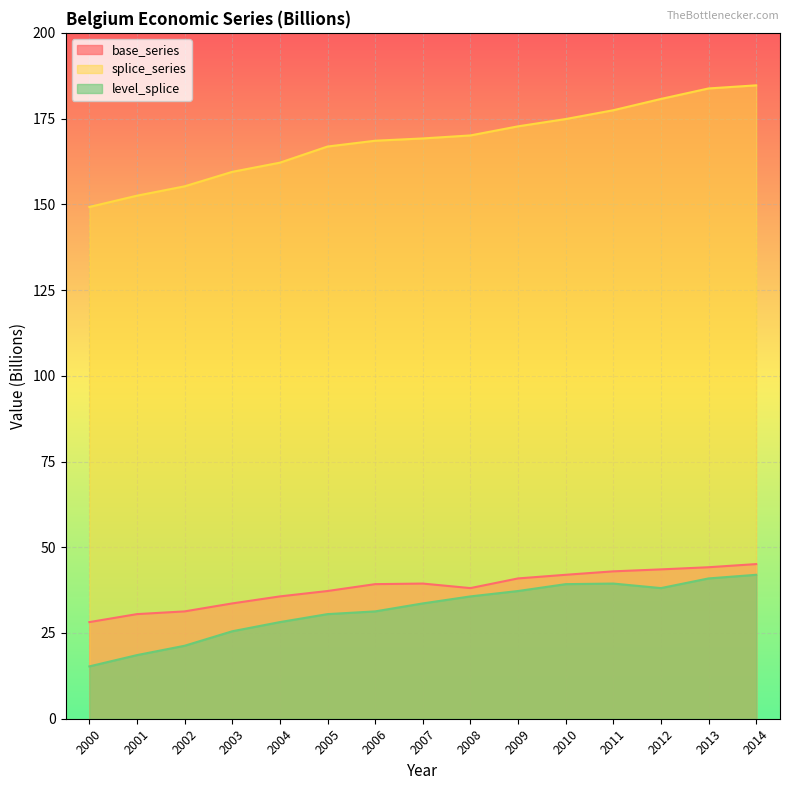

Between 2002 and 2010, which series saw the biggest shift?

splice_series